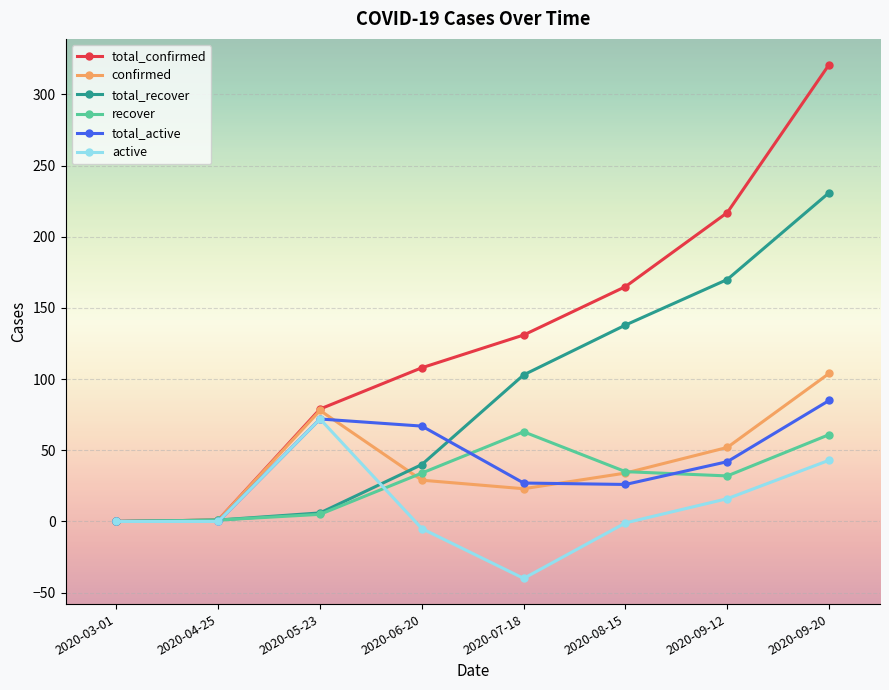

Which series has the largest total across all categories?

total_confirmed